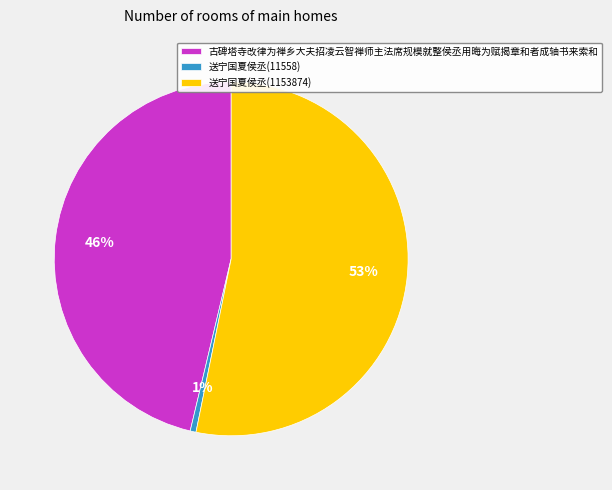

Does any single category account for the majority?

Yes